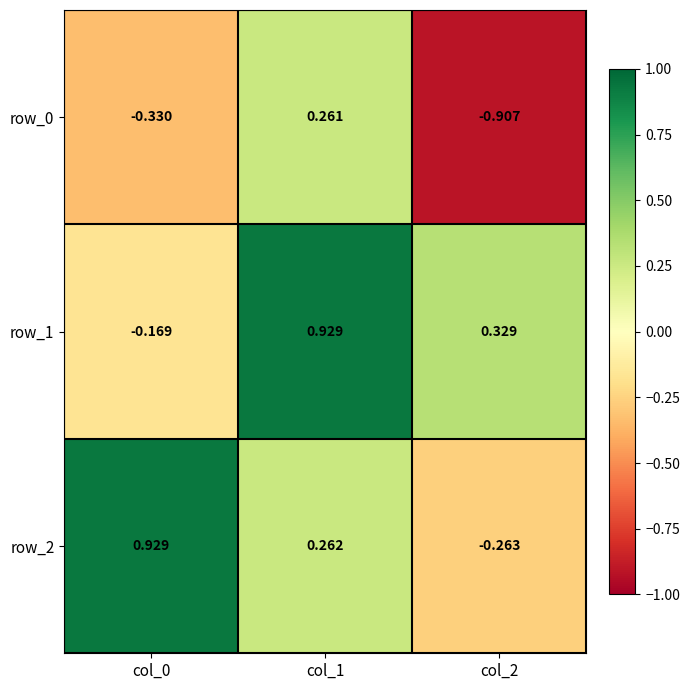

Is the value of row_1 at col_0 greater than the value of row_2 at col_0?

No